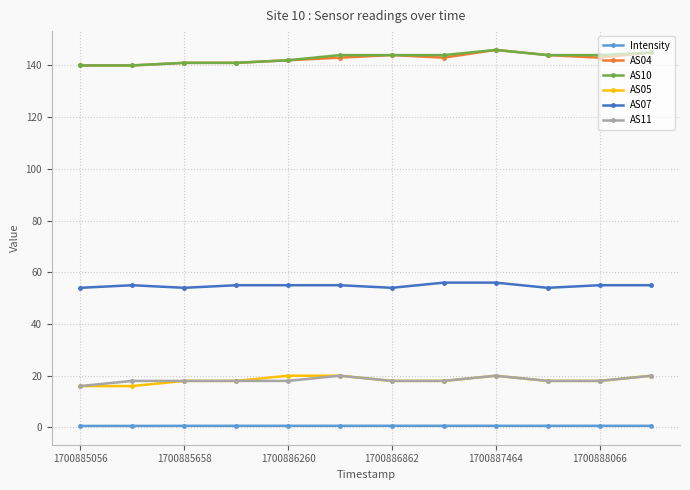

True or false: AS04 and AS05 intersect in this chart.

False